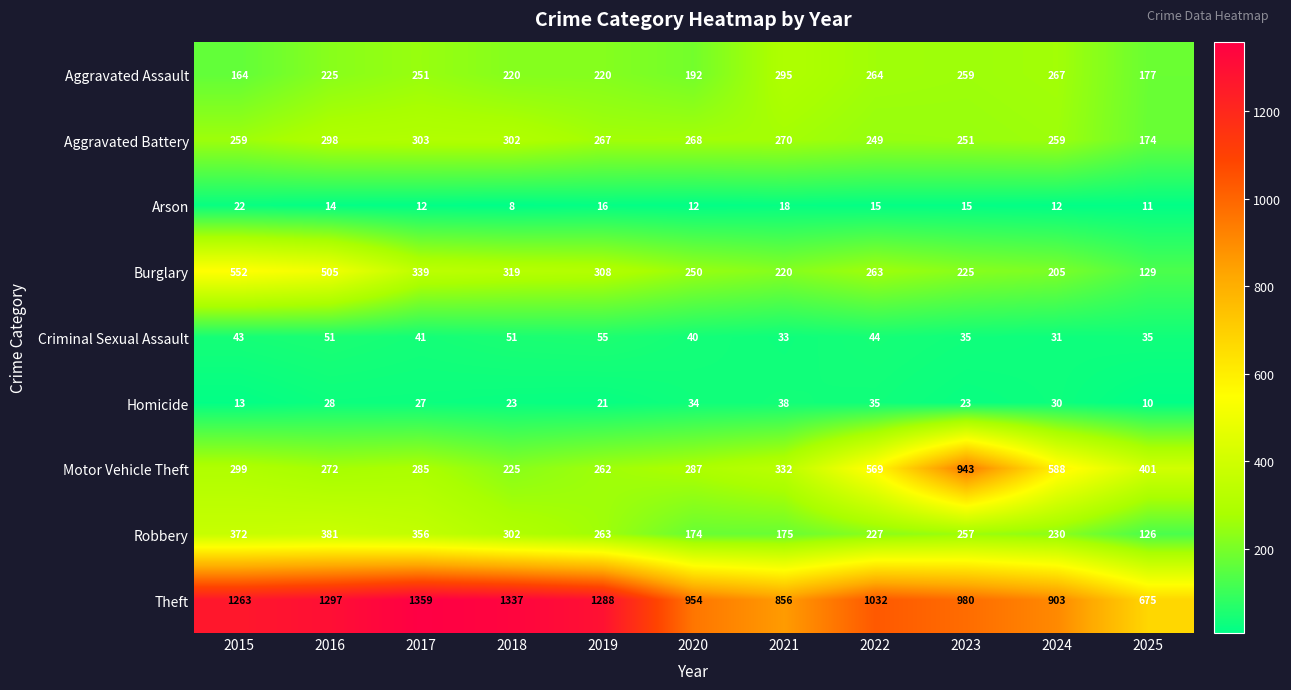

At 2015, list the series in order from smallest to largest.

Homicide, Arson, Criminal Sexual Assault, Aggravated Assault, Aggravated Battery, Motor Vehicle Theft, Robbery, Burglary, Theft